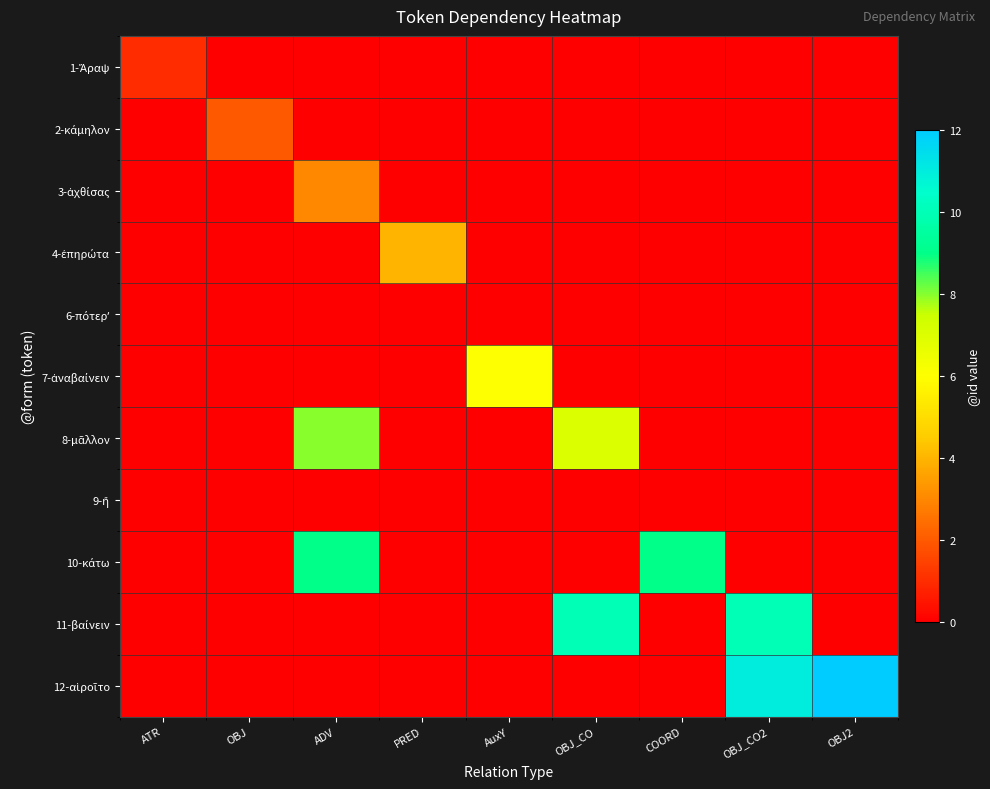

Which series has the largest range (max minus min)?

12-αἱροῖτο